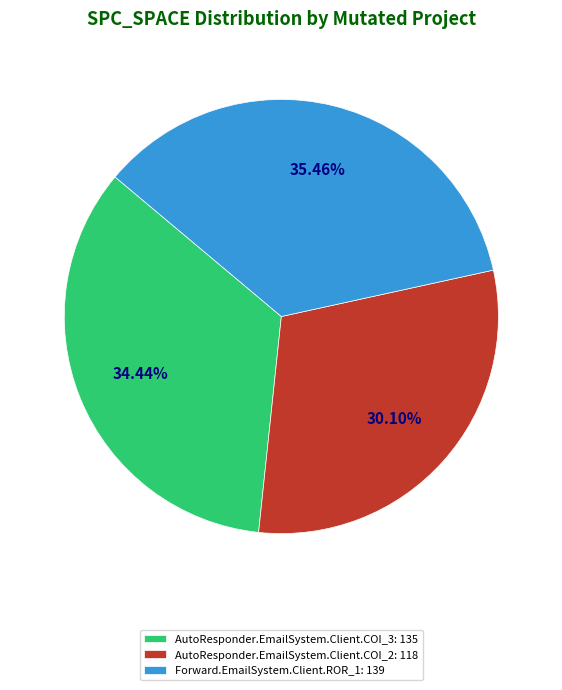

Does Forward.EmailSystem.Client.ROR_1 account for over 50% of the chart?

No